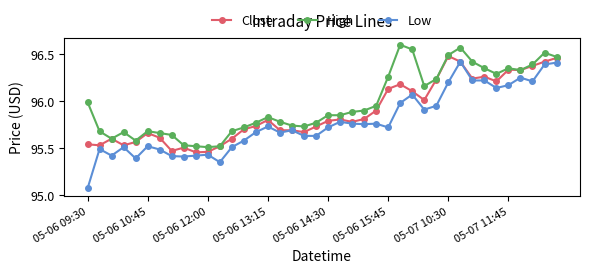

True or false: High and Low cross at least once.

False